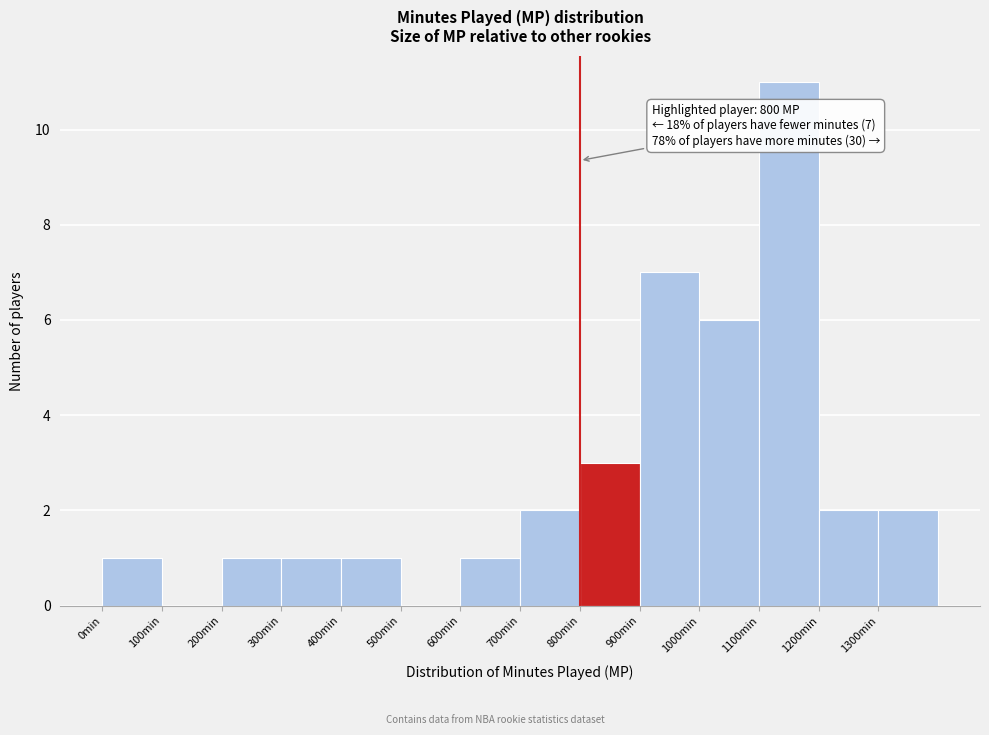

Which range on the x-axis has the tallest bar?

1100 to 1200